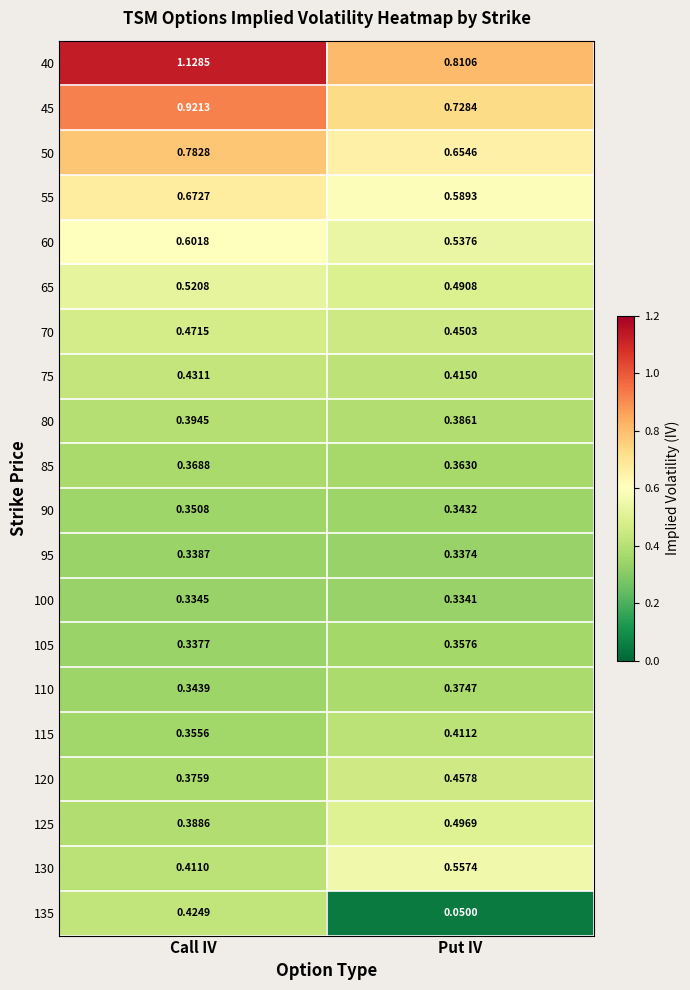

At which category is the sum across all series the highest?

Call IV